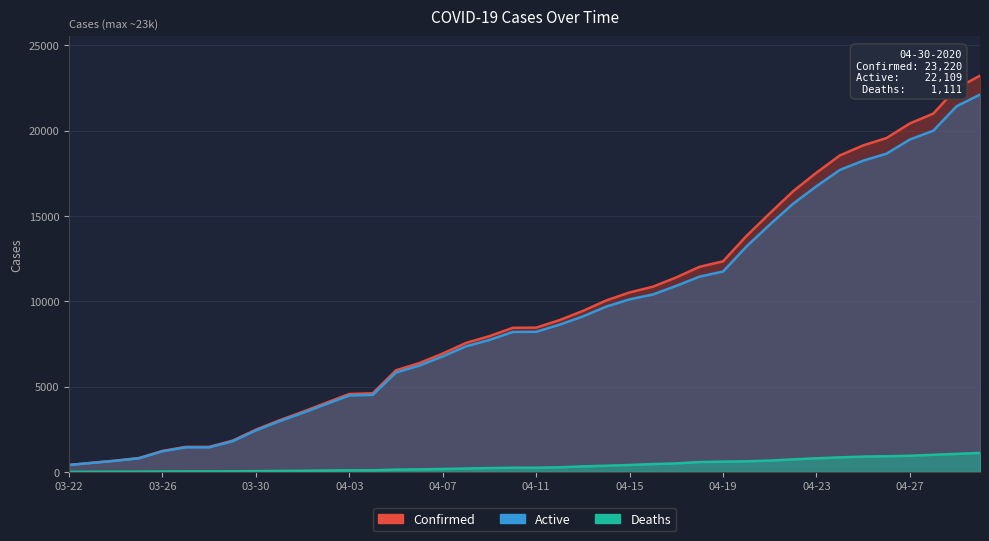

What is the value of the Deaths point at the 33rd from the left?

797